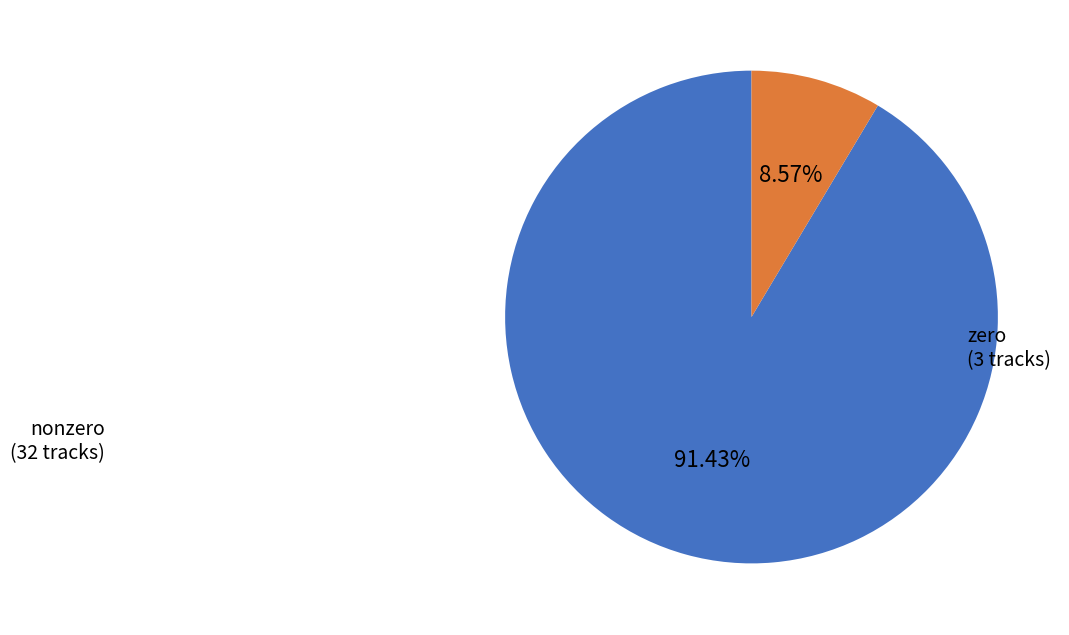

Is there a majority slice in this chart?

Yes